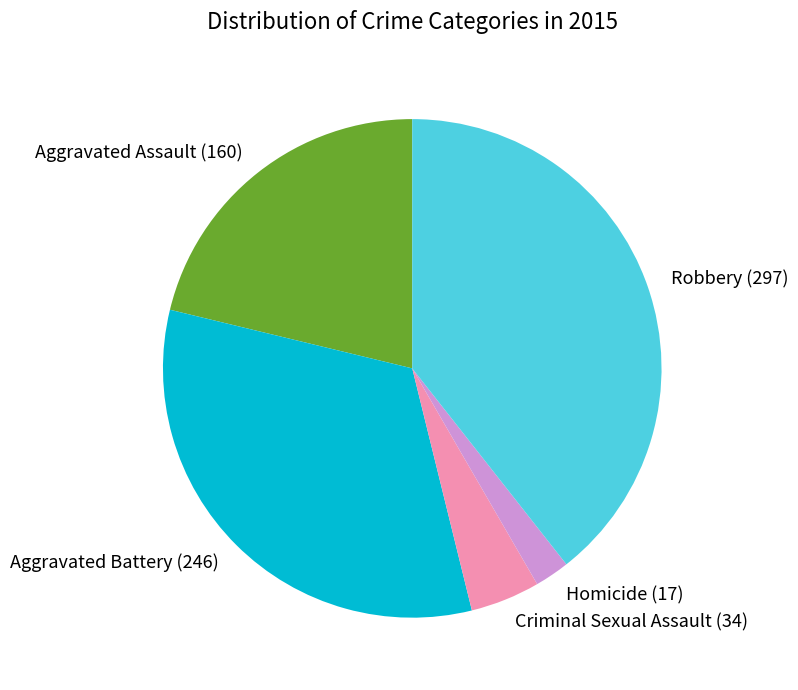

Between Aggravated Battery and Criminal Sexual Assault, which is larger?

Aggravated Battery